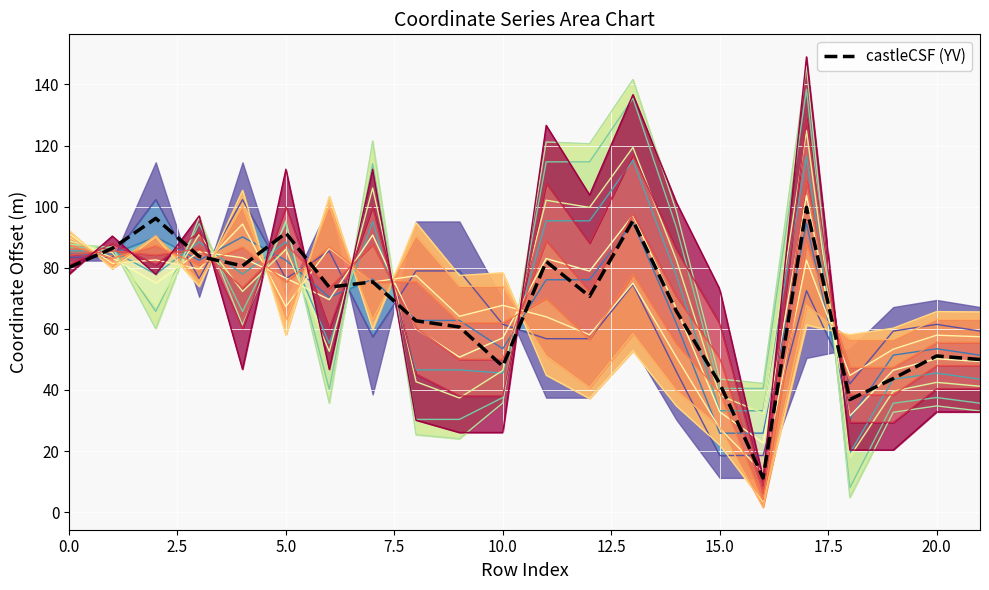

What is the average value?

67.6